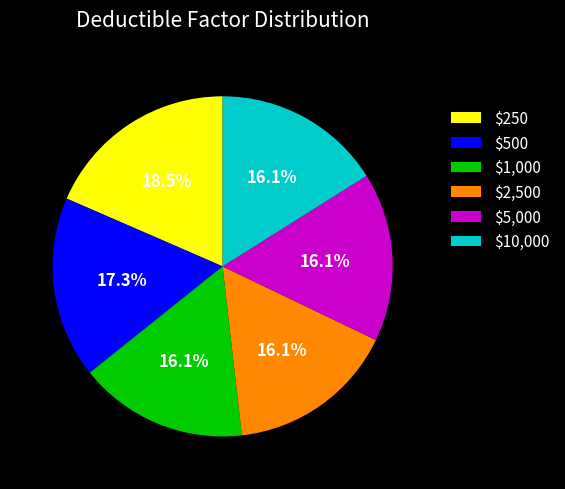

Combined, do $1,000 and $10,000 account for over 50%?

No